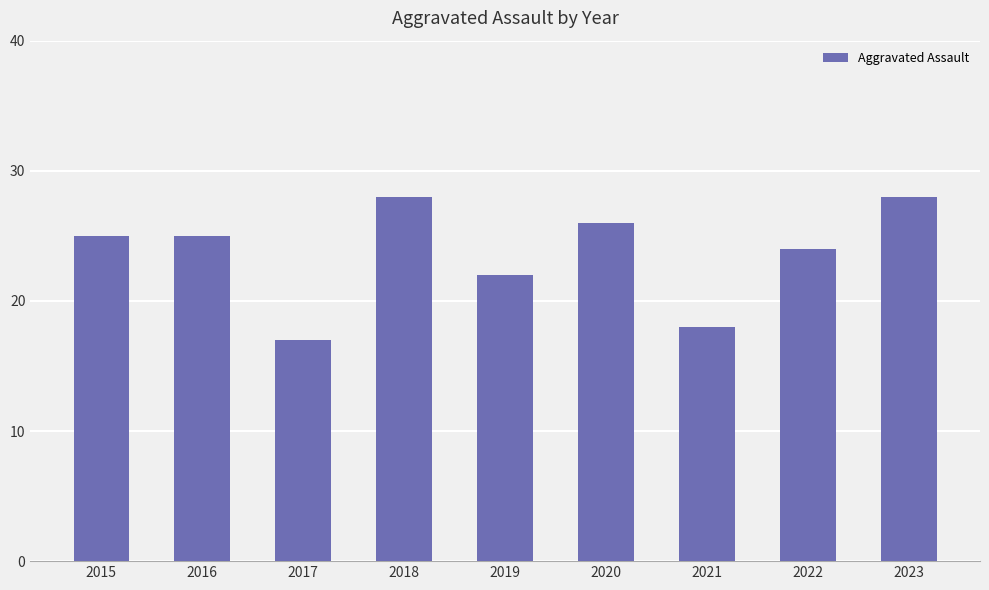

How many data points does each series have?

9